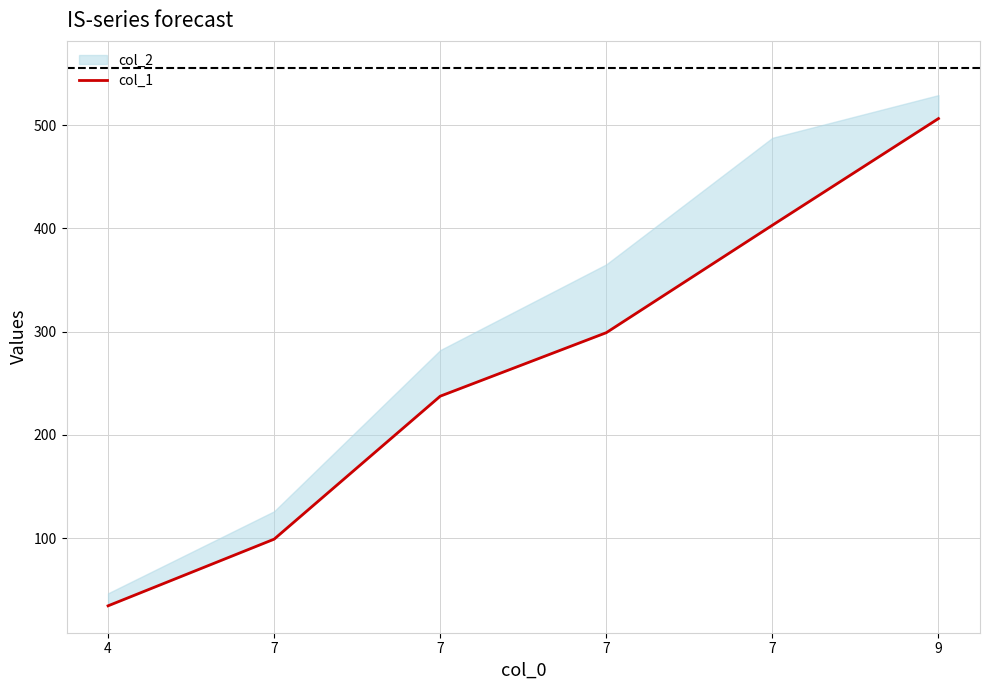

What is the change in value from 4 to 7?

+368.4